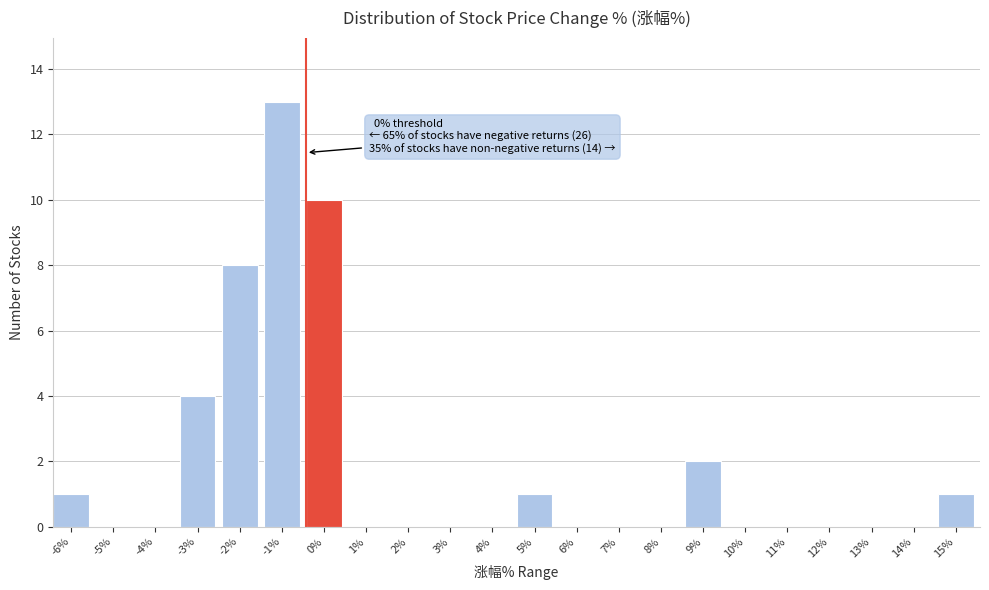

Reading right to left, list all the values displayed in this chart.

15%=1	14%=0	13%=0	12%=0	11%=0	10%=0	9%=2	8%=0	7%=0	6%=0	5%=1	4%=0	3%=0	2%=0	1%=0	0%=10	-1%=13	-2%=8	-3%=4	-4%=0	-5%=0	-6%=1